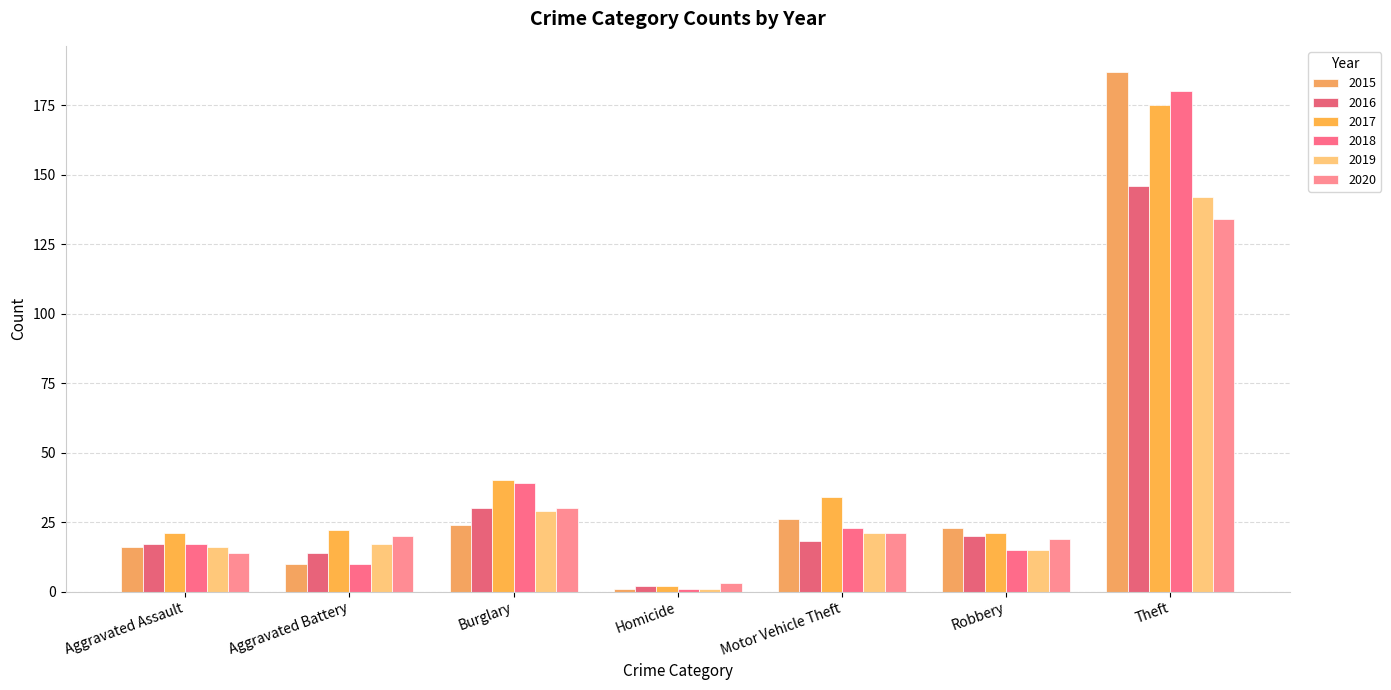

What is the approximate value of 2019 at Motor Vehicle Theft?

21